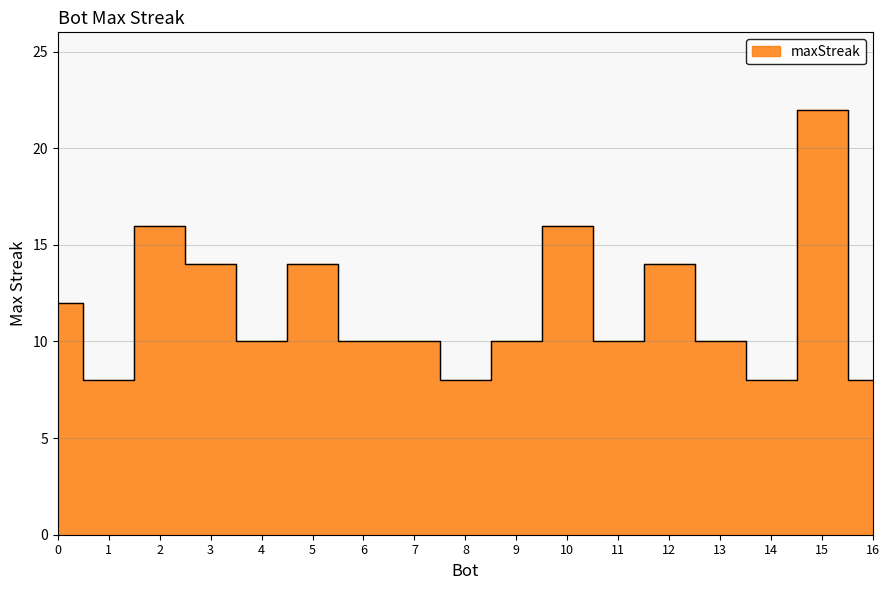

Which label corresponds to the smallest value in the chart?

1